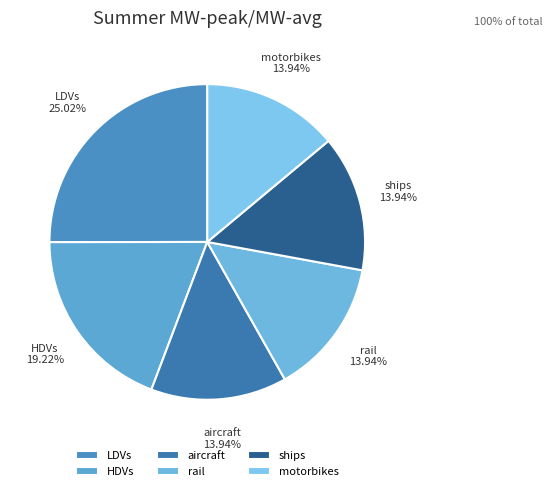

How many slices are in this pie chart?

6